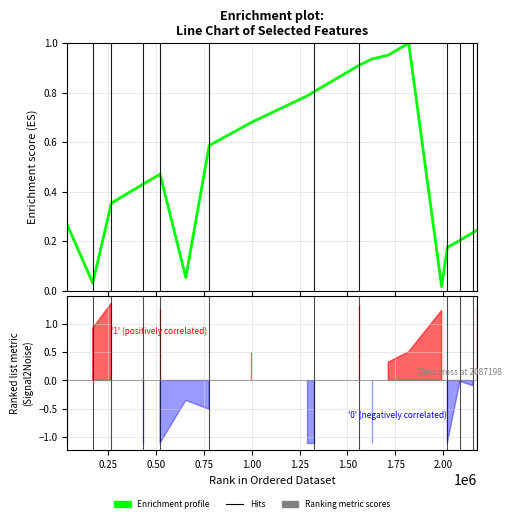

How many lines are shown in the chart?

1